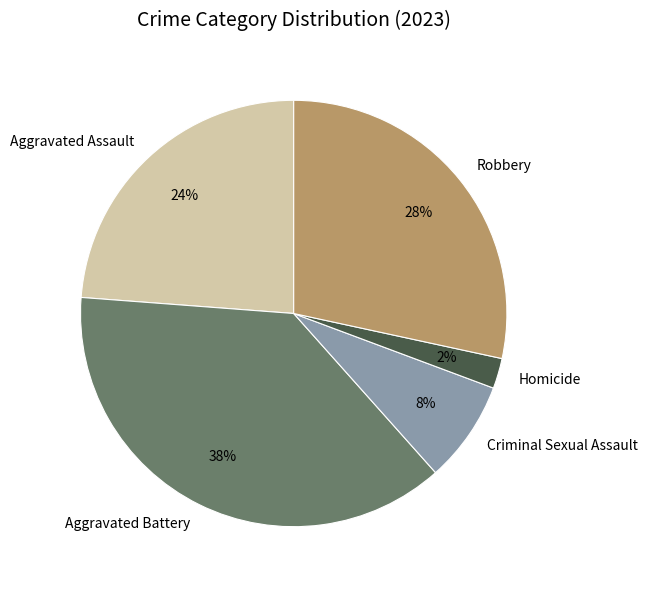

What percentage is the Aggravated Battery slice, to the nearest percent?

38%